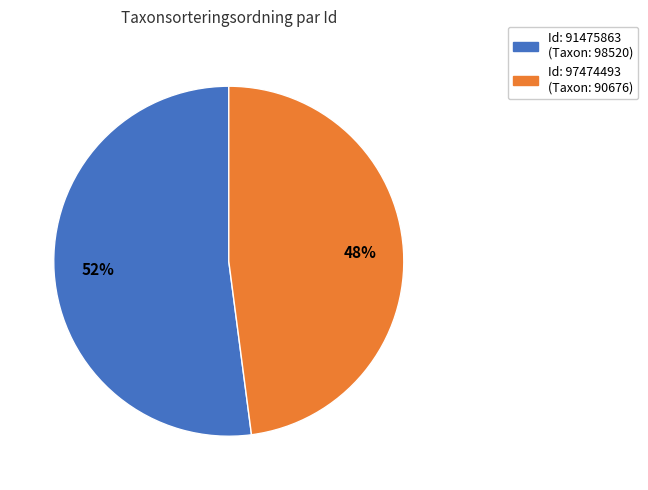

Does any single category account for the majority?

Yes